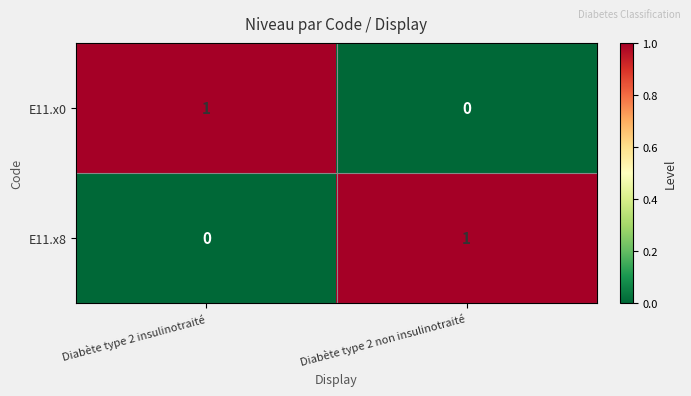

List the labels in order of E11.x0 value, smallest first.

Diabète type 2 non insulinotraité, Diabète type 2 insulinotraité